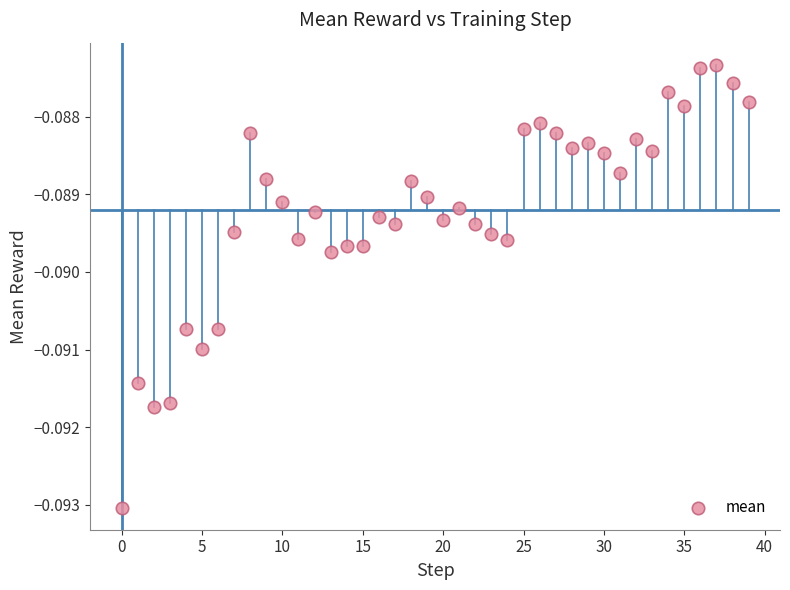

How many data points are displayed?

40